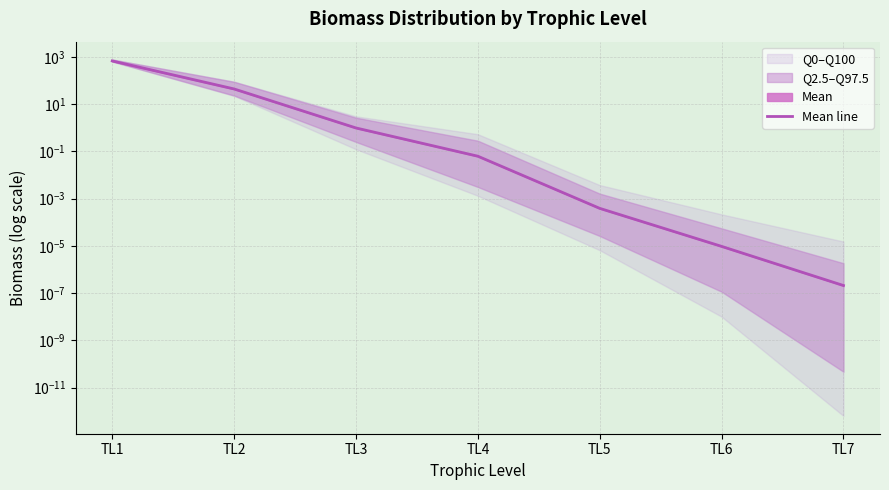

Which category has the lowest value across all series?

TL7